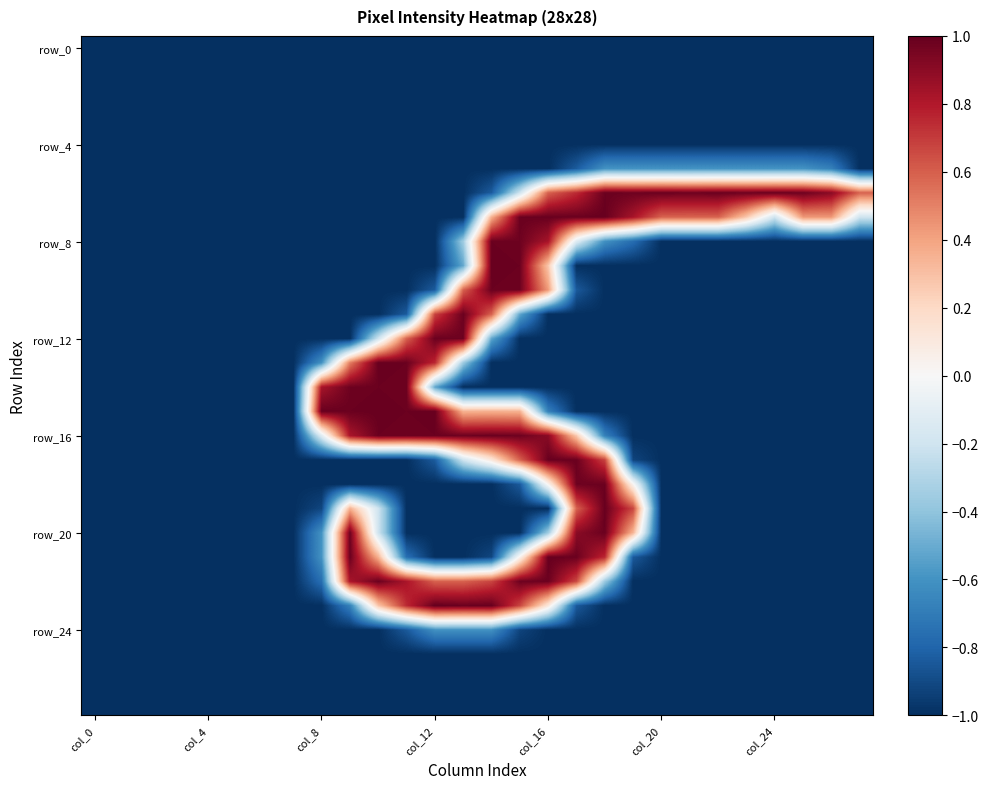

At which category is the sum across all series the highest?

col_16